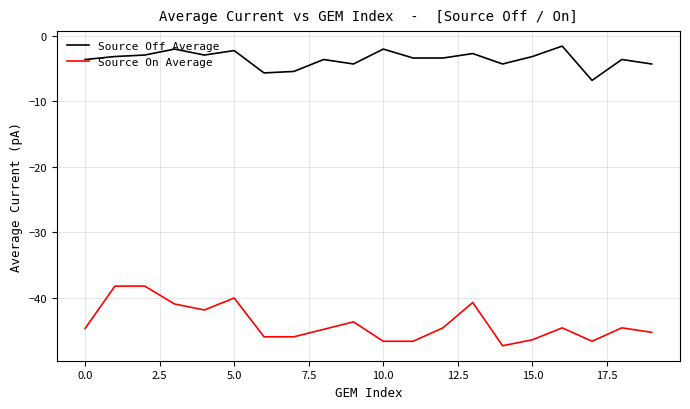

True or false: Source Off Average and Source On Average cross at least once.

False